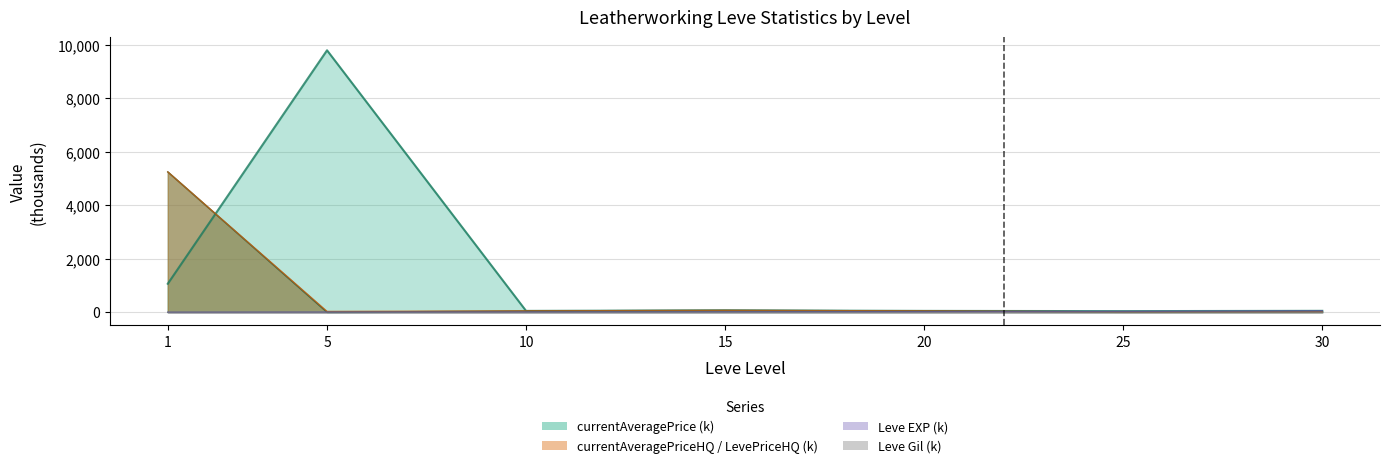

Is the value of LevePriceHQ at 1 greater than the value of currentAveragePriceHQ at 1?

No